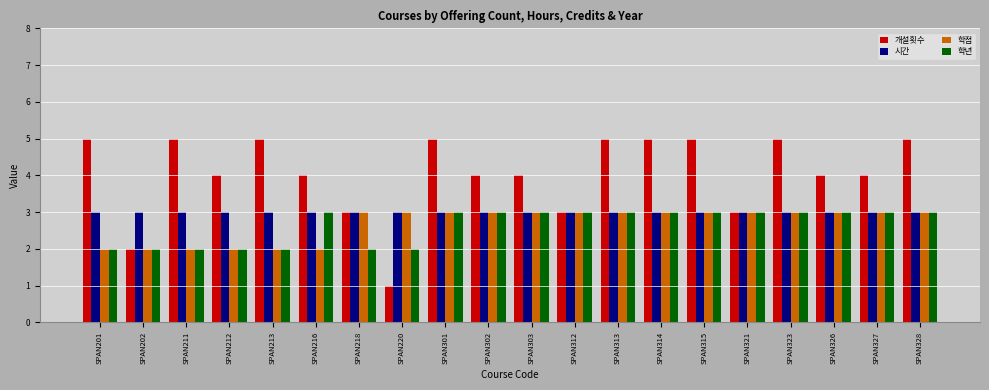

Count the 학년 values in the range 2 to 3.

20